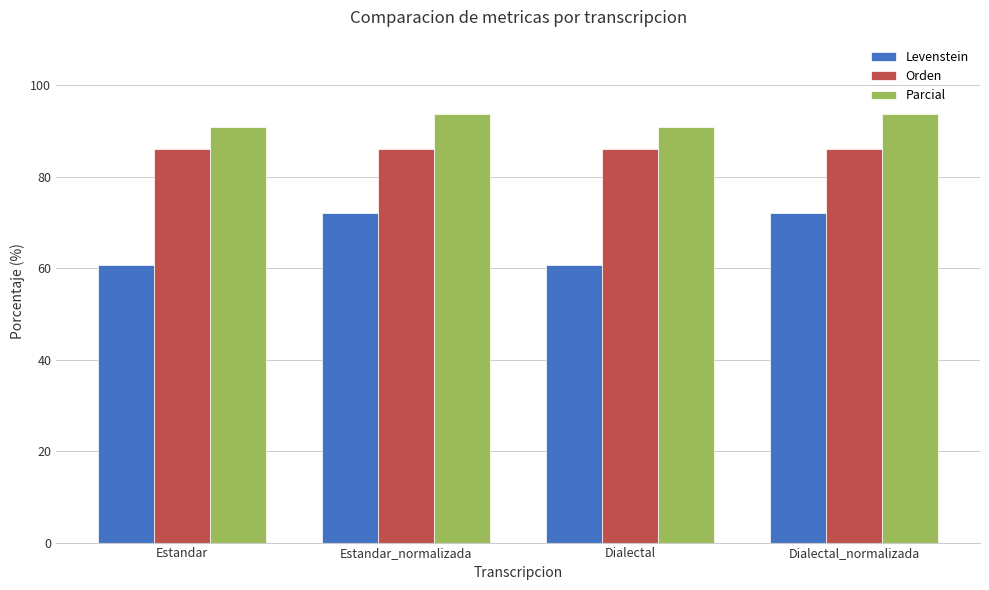

What is the greatest value displayed?

93.8